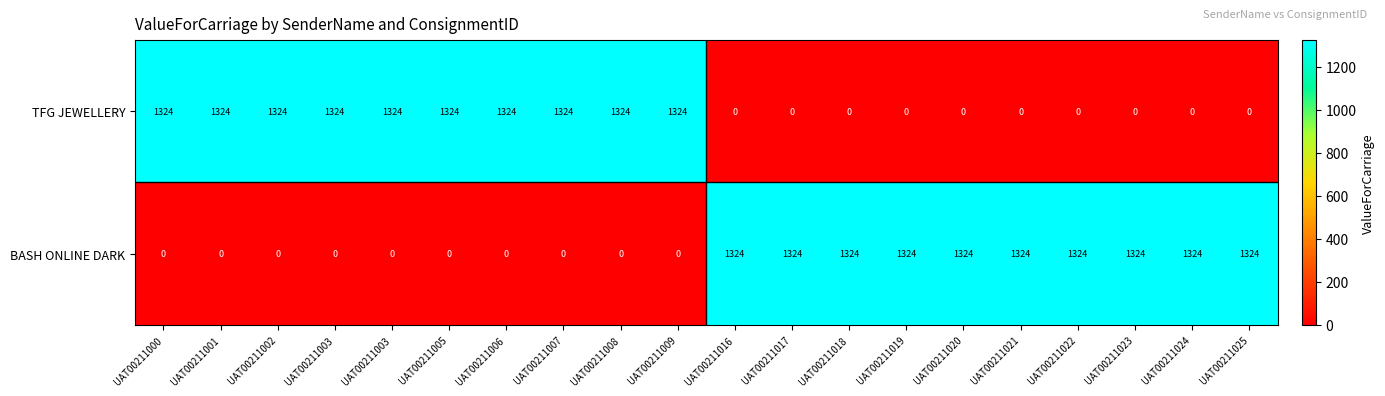

Which series has the largest total across all categories?

TFG JEWELLERY